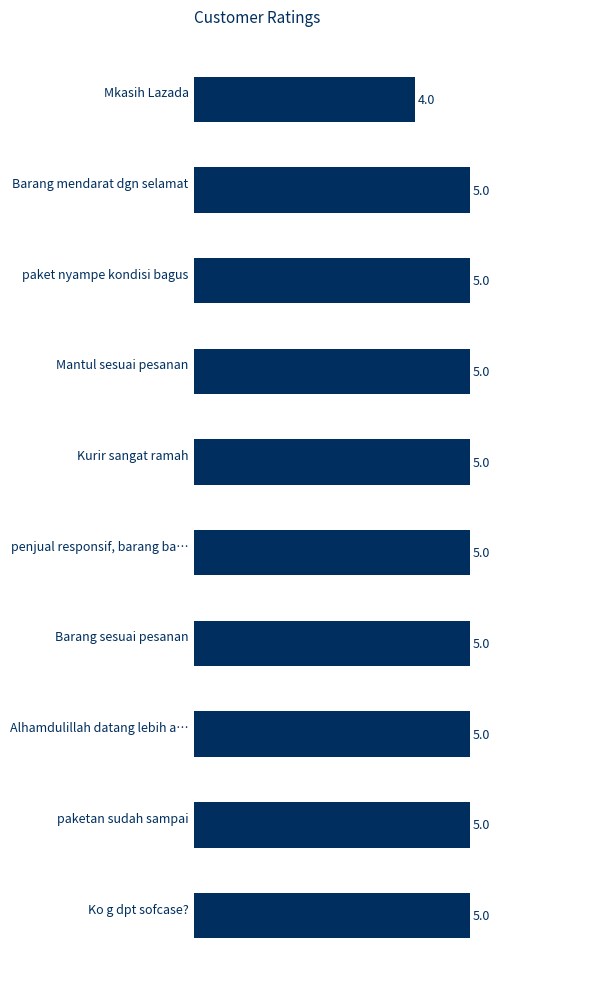

Count the number of data series in this chart.

1